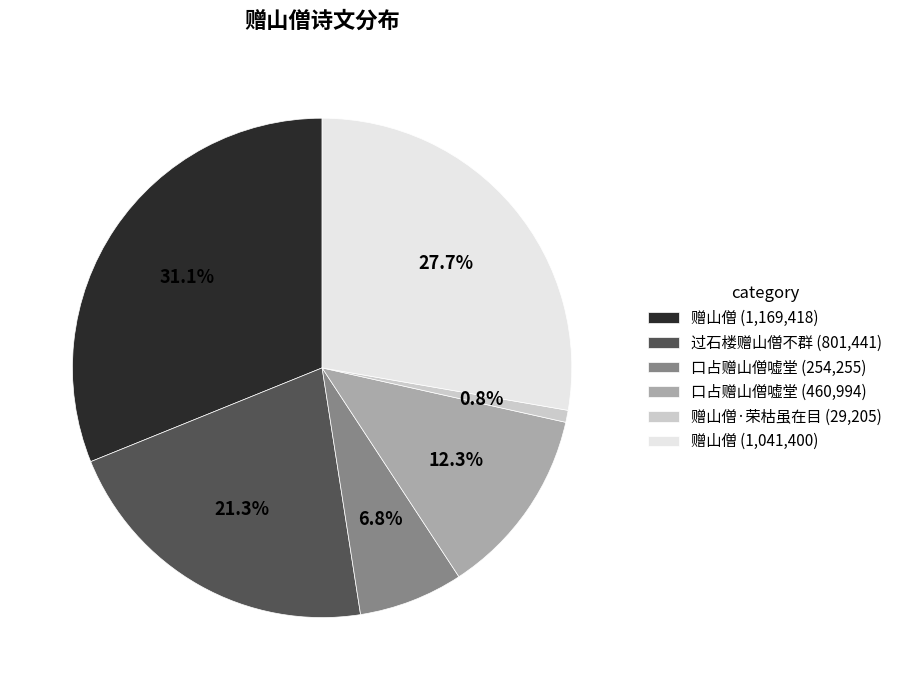

Rank the categories by value from lowest to highest.

赠山僧·荣枯虽在目 (29,205), 口占赠山僧嘘堂 (254,255), 口占赠山僧嘘堂 (460,994), 过石楼赠山僧不群 (801,441), 赠山僧 (1,041,400), 赠山僧 (1,169,418)